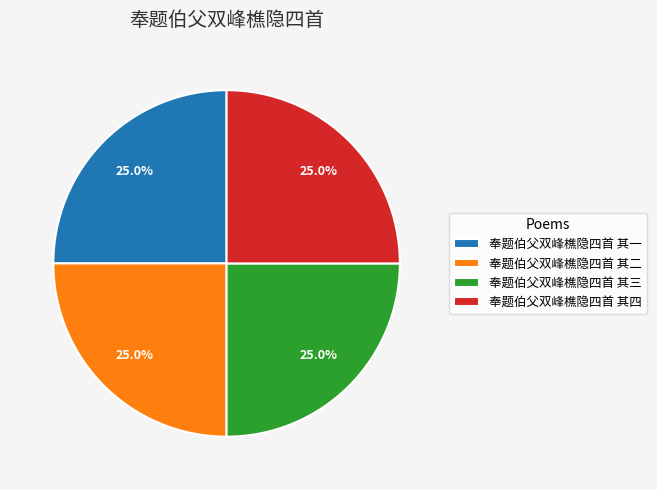

To the nearest percent, what is the combined percentage of 奉题伯父双峰樵隐四首 其一 and 奉题伯父双峰樵隐四首 其三?

50%